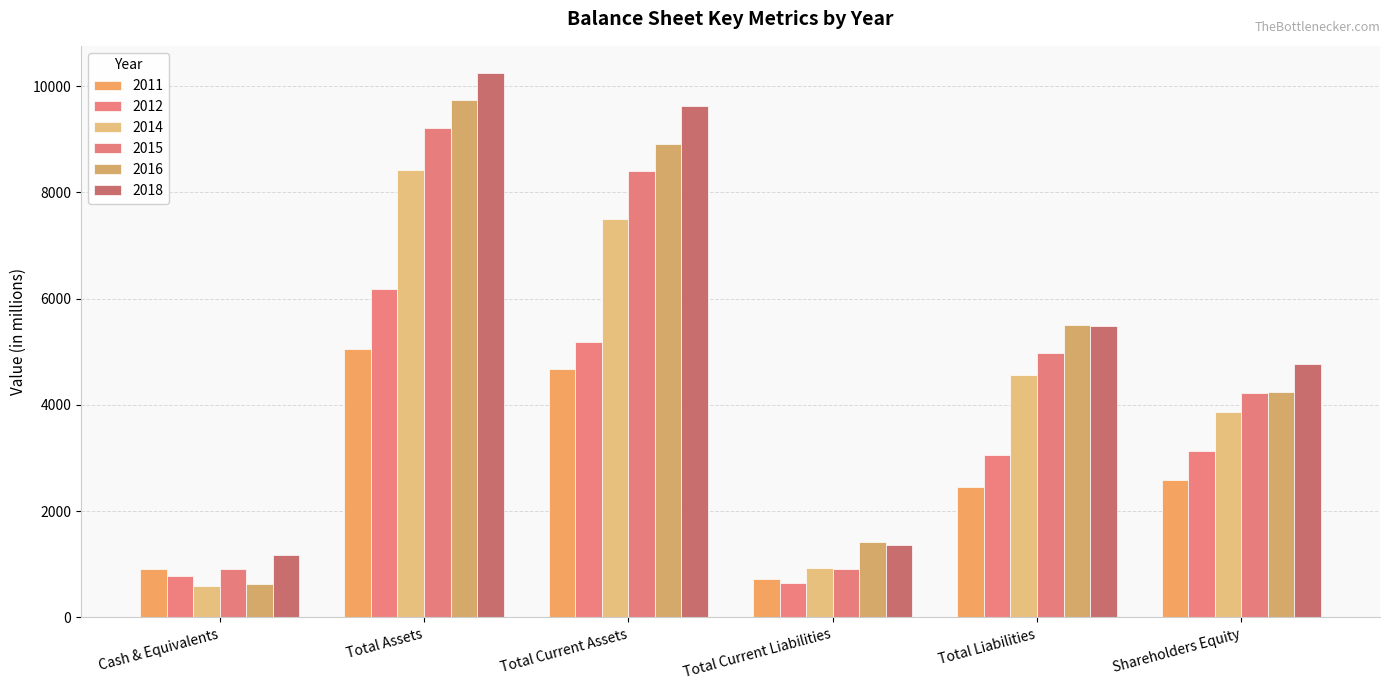

What is the difference between the second highest and second lowest values in the 2018 series?

8252